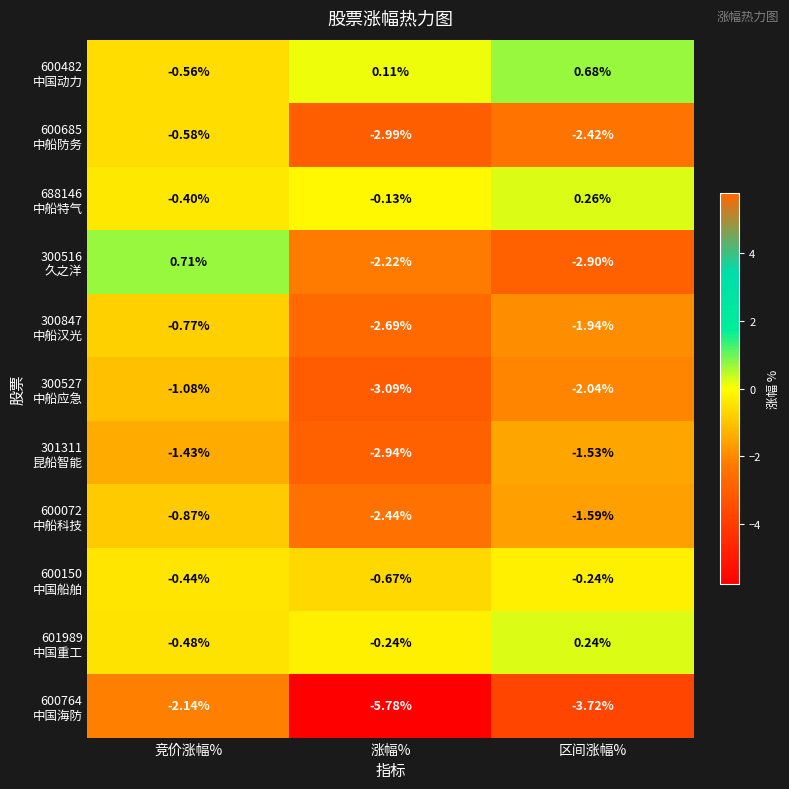

List the series in order of their peak value, highest first.

300516 久之洋, 600482 中国动力, 688146 中船特气, 601989 中国重工, 600150 中国船舶, 600685 中船防务, 300847 中船汉光, 600072 中船科技, 300527 中船应急, 301311 昆船智能, 600764 中国海防